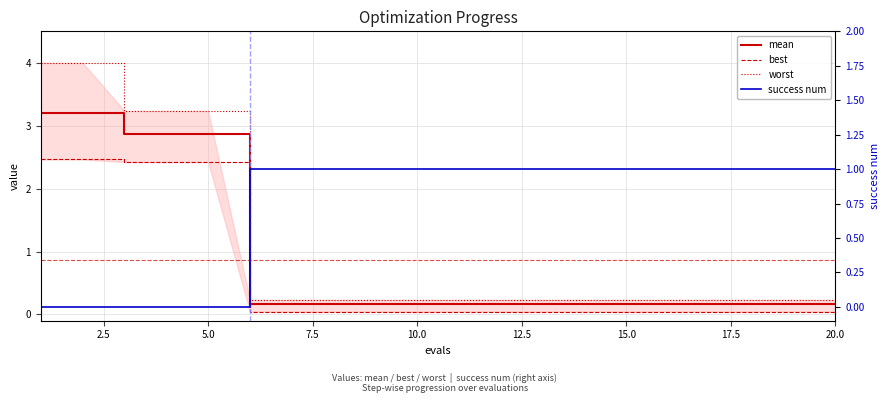

List the series in order of their overall mean, lowest first.

best, success num, mean, worst